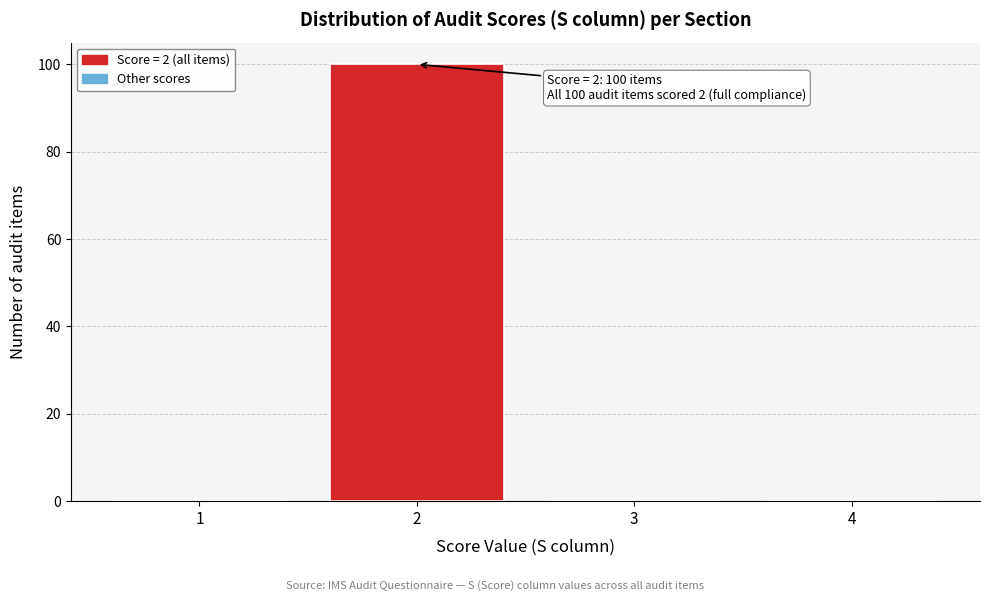

Which range on the x-axis has the tallest bar?

1.5 to 2.5